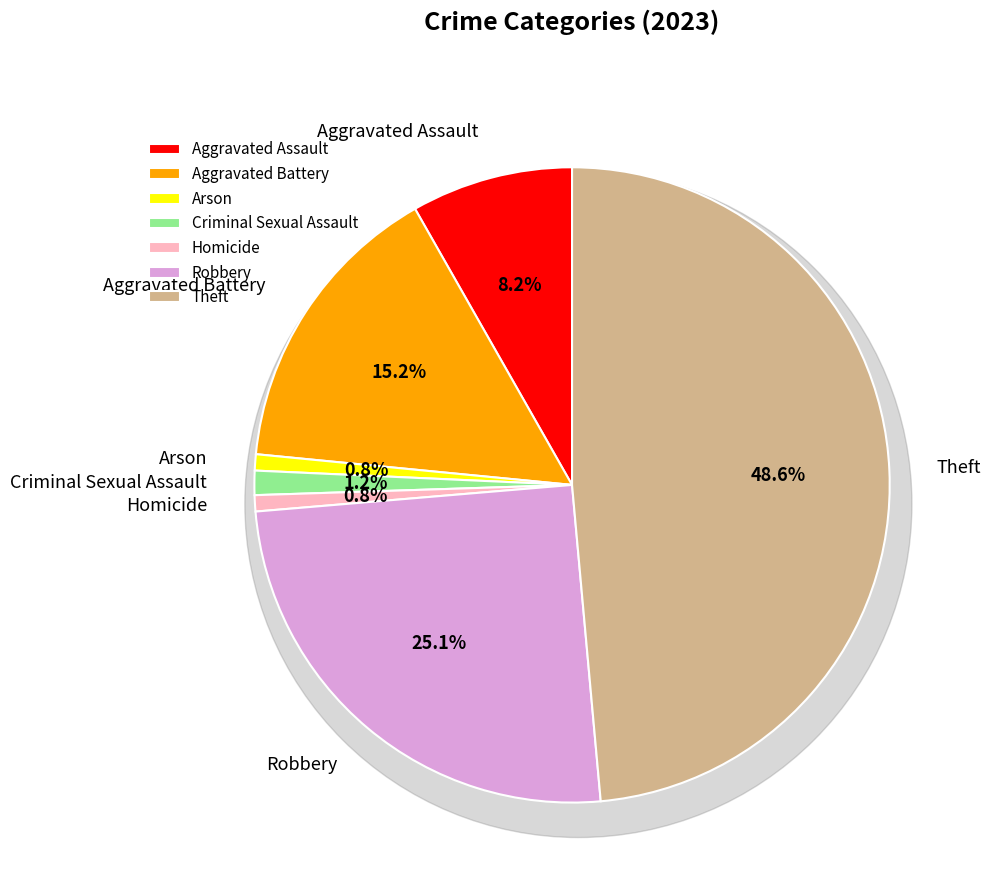

To the nearest percent, what portion does Robbery represent?

25%